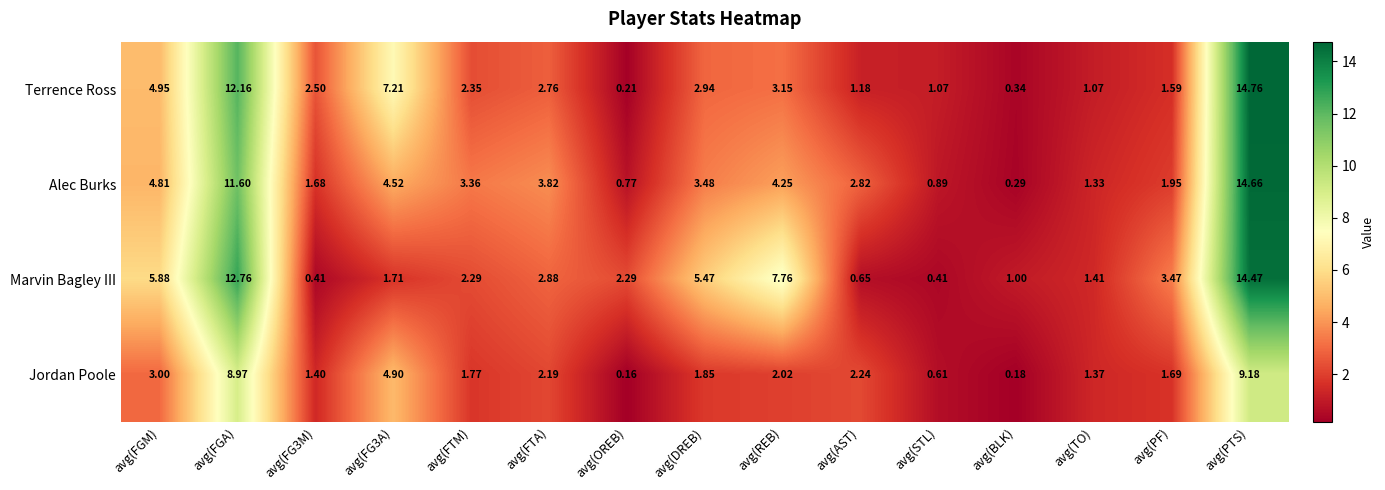

Which series has the largest range (max minus min)?

Terrence Ross